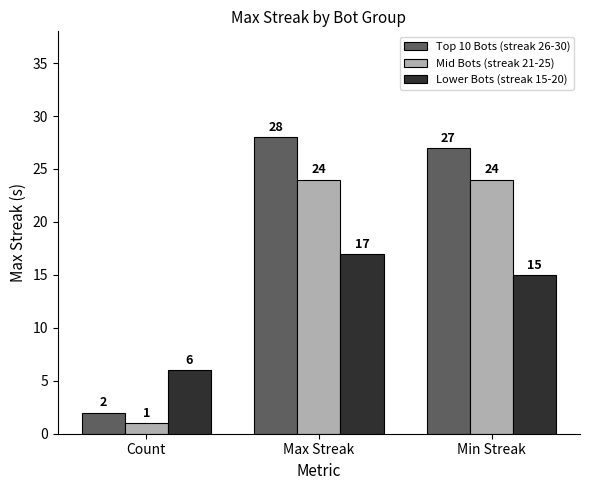

At which category is the sum across all series the highest?

Max Streak